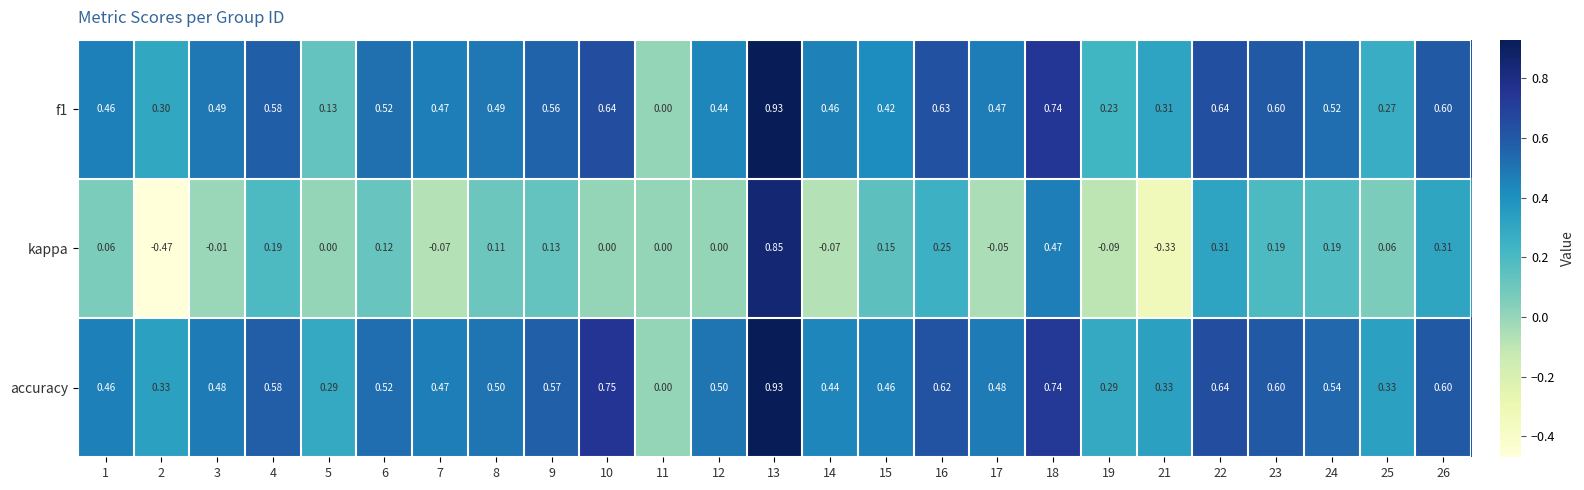

What is the total value across all series at 13?

2.7